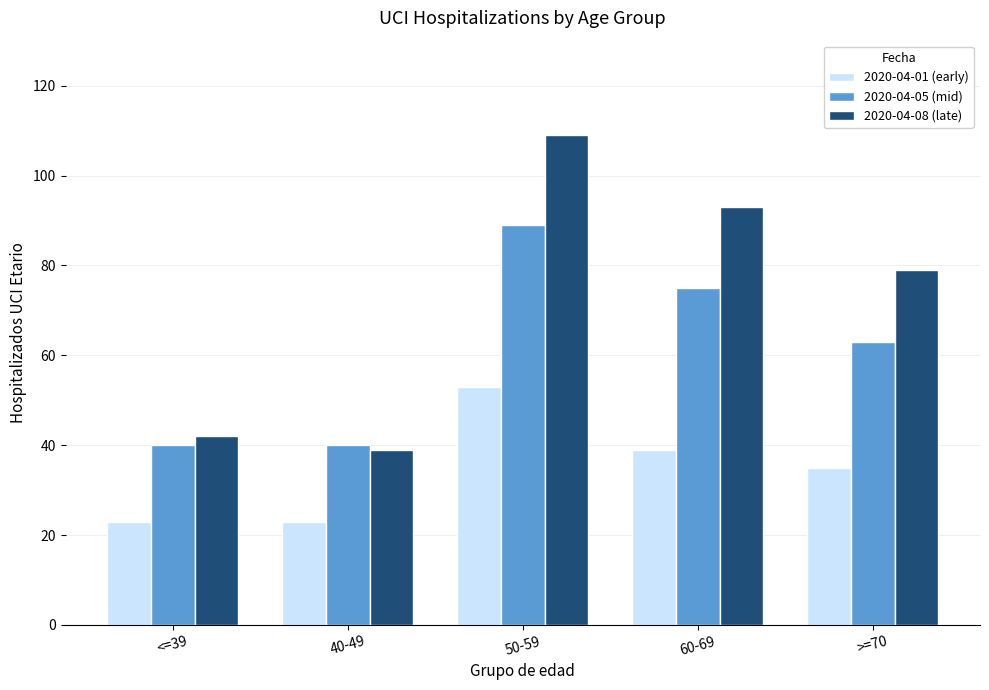

Reading left to right, what are all the values shown in this chart?

2020-04-01 (early): 23	23	53	39	35
2020-04-05 (mid): 40	40	89	75	63
2020-04-08 (late): 42	39	109	93	79